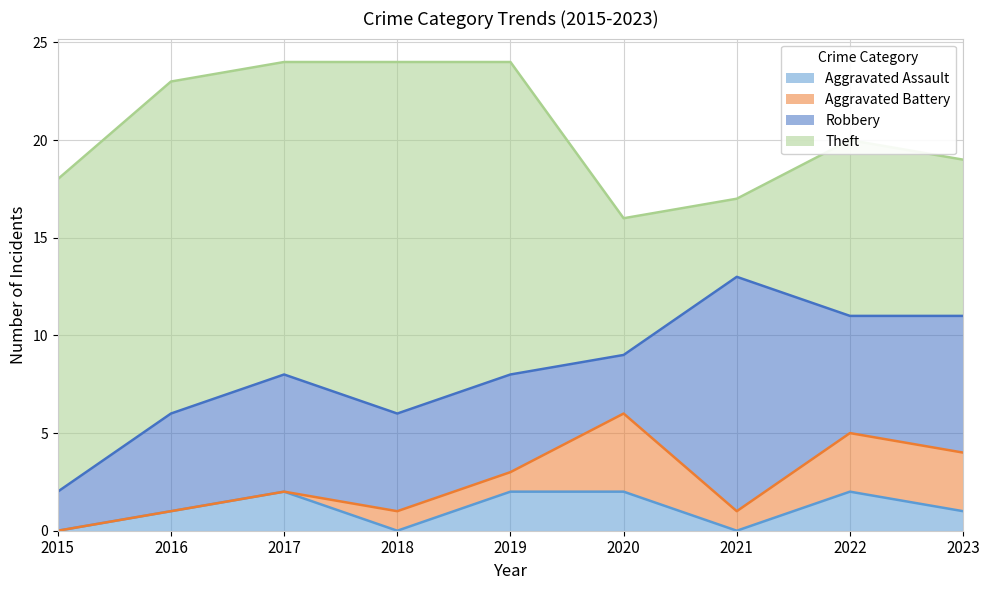

What is the spread (max minus min) of values at 2015?

16